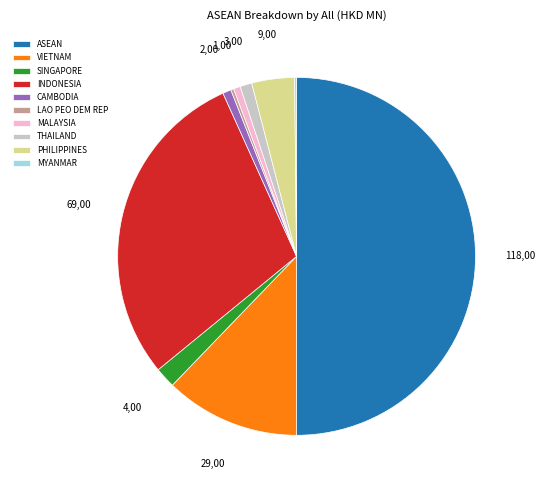

What is the ratio of the value at PHILIPPINES to the value at SINGAPORE?

2.1